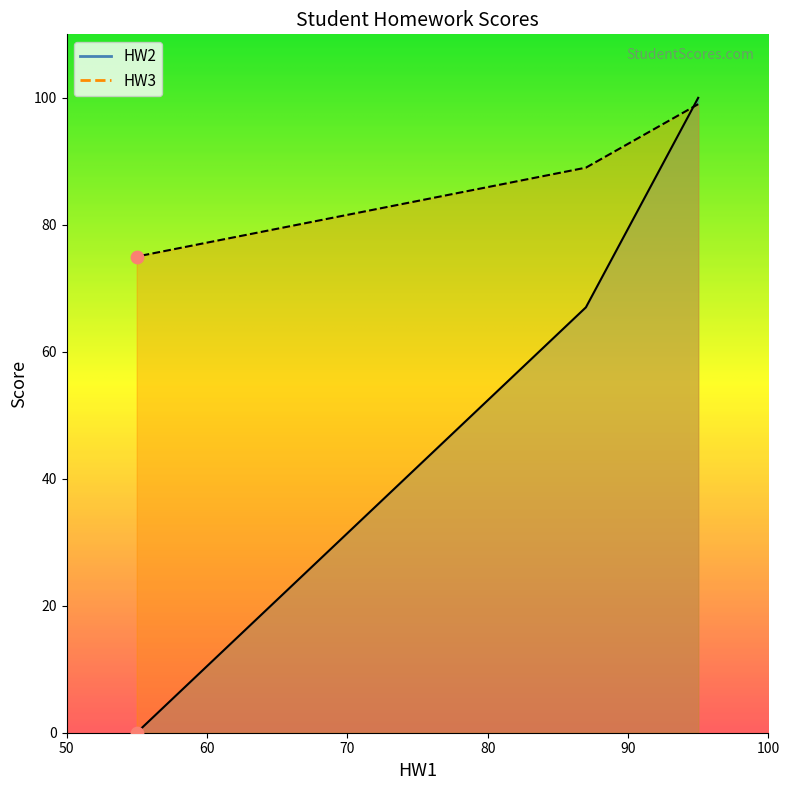

What is the total value across all series at 95?

199